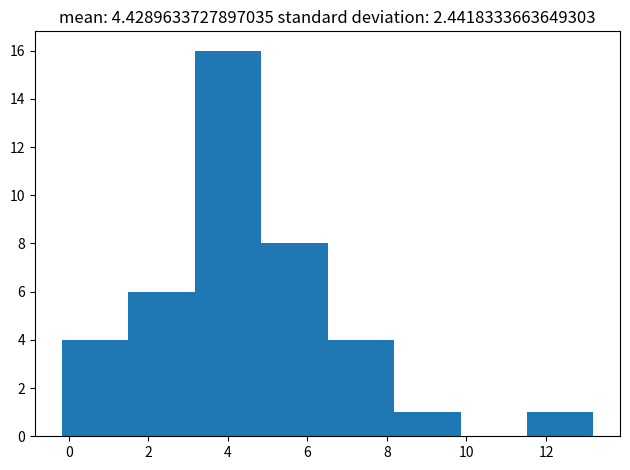

Reading left to right, transcribe this chart: for each bar, give the range it covers on the x-axis and its height. Neither the bar edges nor the heights are printed on the chart, so give them approximately, as read against the axes.

-0.2 to 1.4: 4
1.4 to 3.2: 6
3.2 to 4.8: 16
4.8 to 6.6: 8
6.6 to 8.2: 4
8.2 to 9.8: 1
9.8 to 11.6: 0
11.6 to 13.2: 1